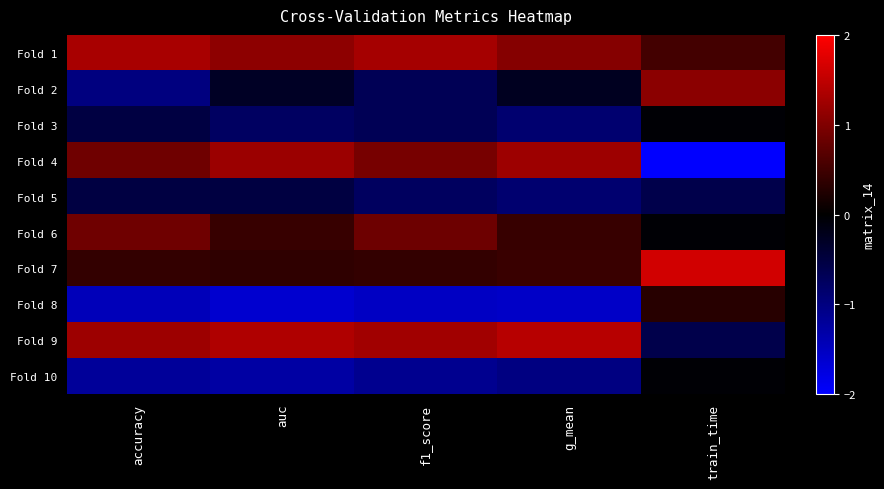

What is the difference between the highest and lowest values at train_time?

3.9